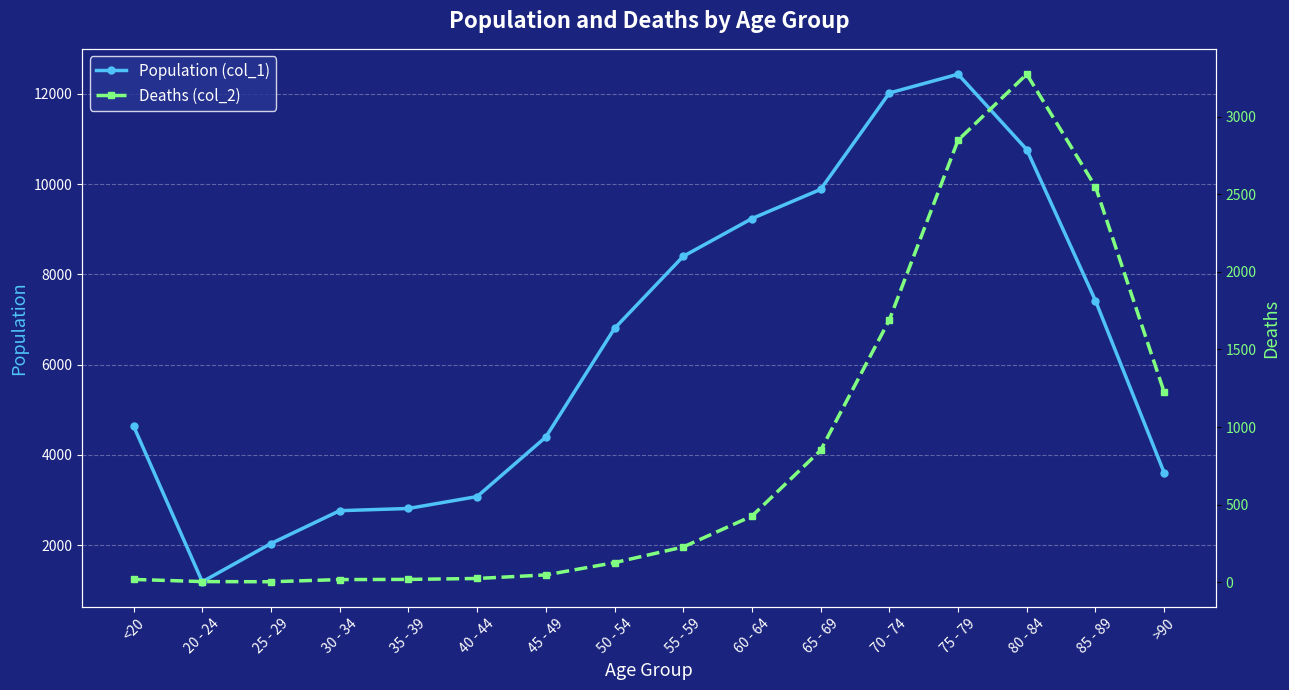

List the series in order of their overall mean, lowest first.

Deaths (col_2), Population (col_1)